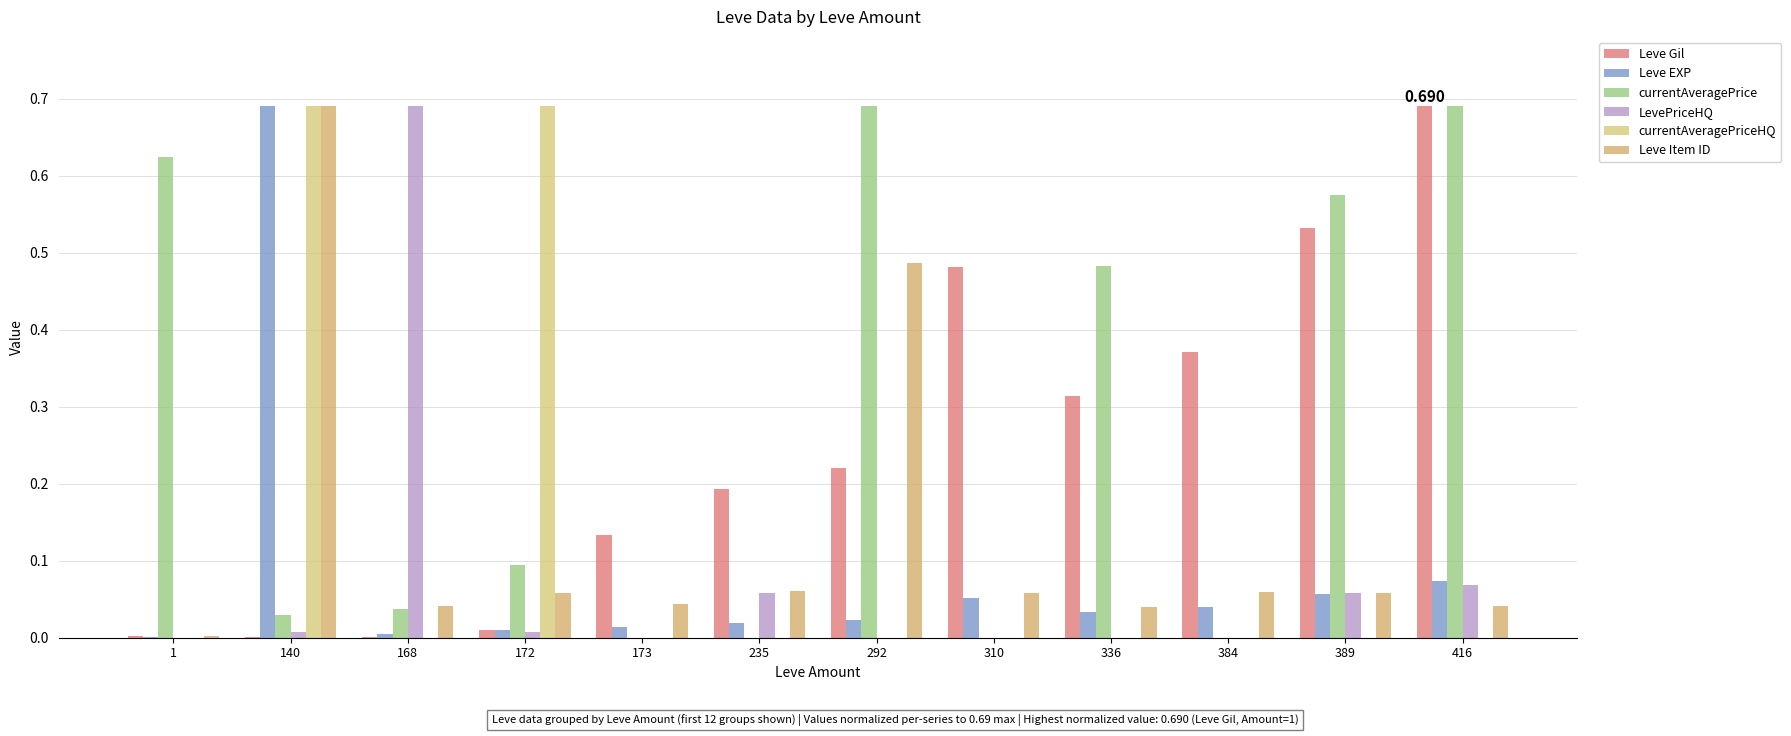

Reading right to left, what are all the values shown in this chart?

Leve Gil: 0.7	0.5	0.4	0.3	0.5	0.2	0.2	0.1	0.0	0.0	0.0	0.0
Leve EXP: 0.1	0.1	0.0	0.0	0.1	0.0	0.0	0.0	0.0	0.0	0.7	0.0
currentAveragePrice: 0.7	0.6	0.0	0.5	0.0	0.7	0.0	0.0	0.1	0.0	0.0	0.6
LevePriceHQ: 0.1	0.1	0.0	0.0	0.0	0.0	0.1	0.0	0.0	0.7	0.0	0.0
currentAveragePriceHQ: 0.0	0.0	0.0	0.0	0.0	0.0	0.0	0.0	0.7	0.0	0.7	0.0
Leve Item ID: 0.0	0.1	0.1	0.0	0.1	0.5	0.1	0.0	0.1	0.0	0.7	0.0